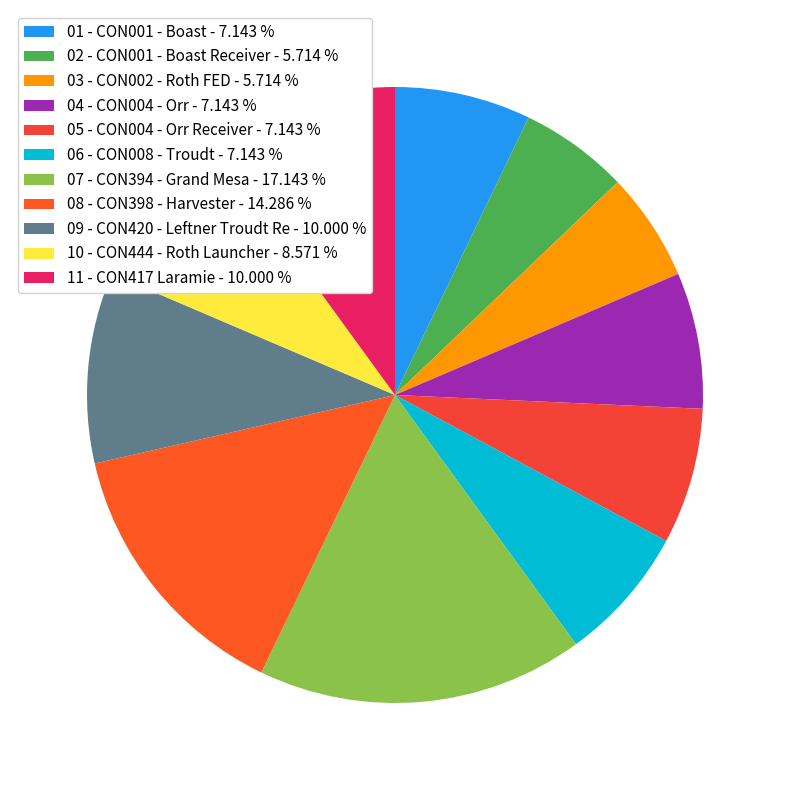

Is there any slice that represents more than half of the pie?

No